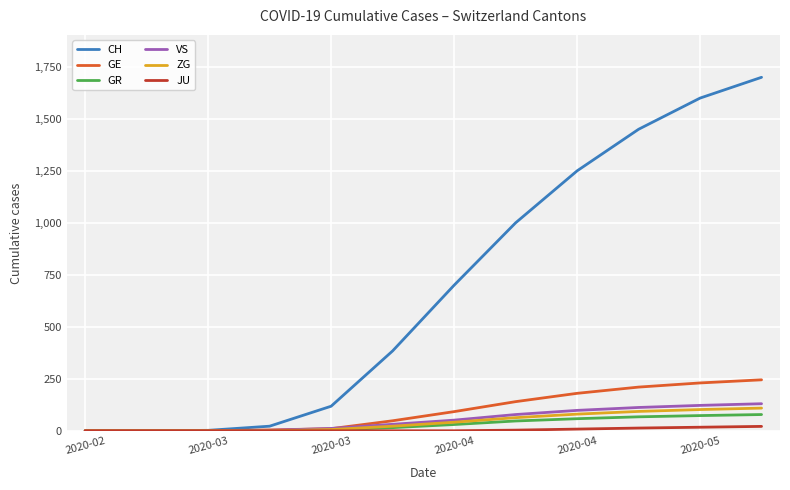

Which series has the largest range (max minus min)?

CH